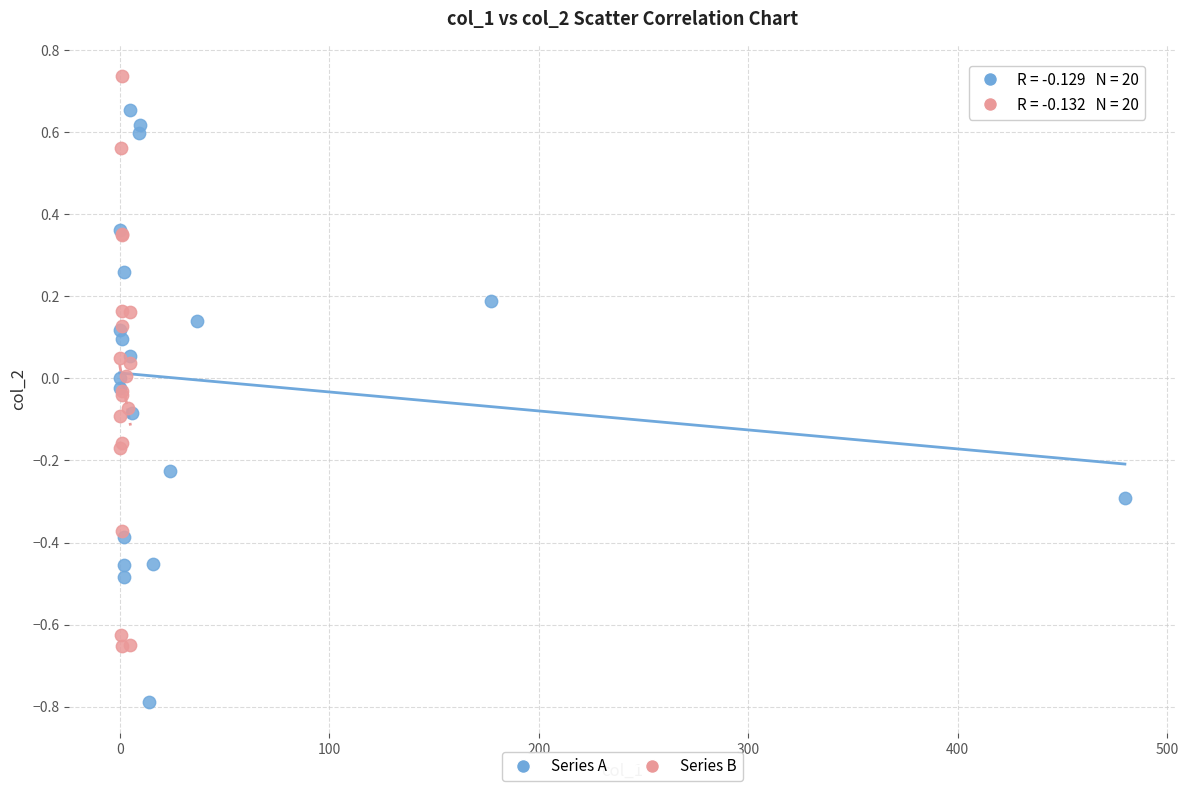

Which series reaches the minimum Y coordinate?

Series A